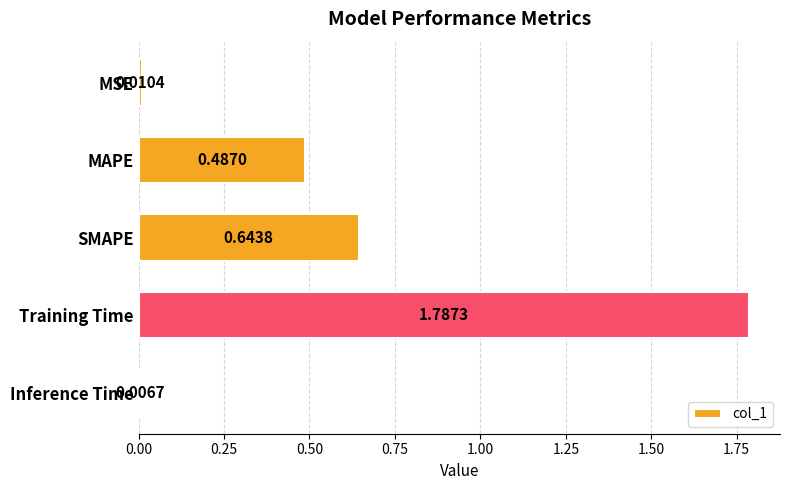

What is the change in value from MAPE to Training Time?

+1.3